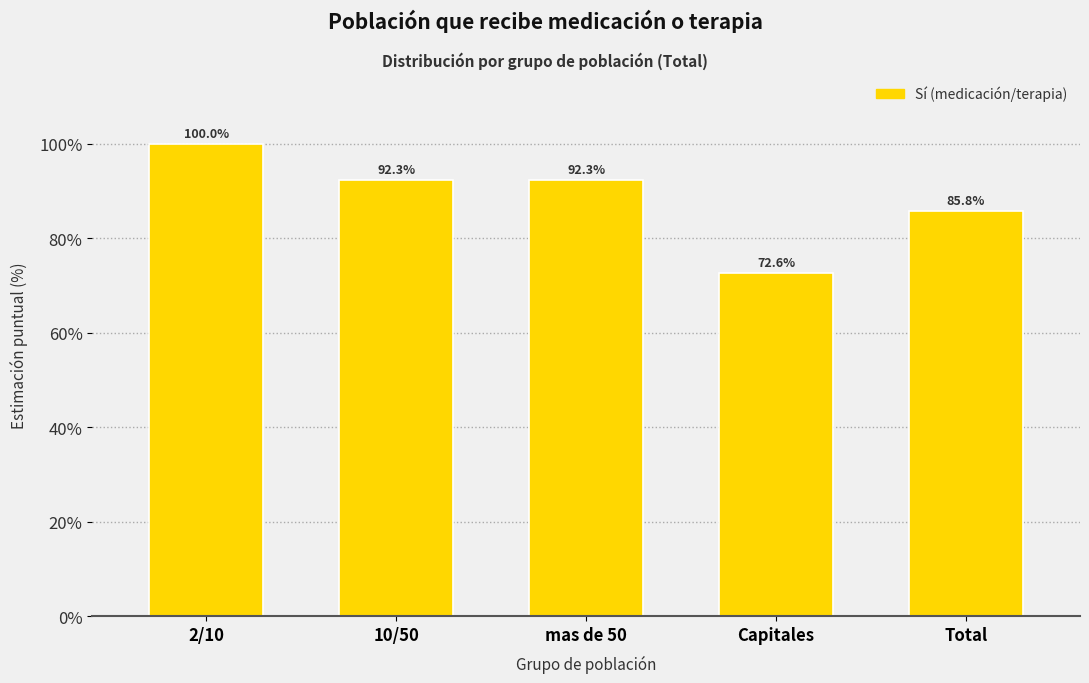

Reading left to right, extract all data points from this chart.

100.0	92.3	92.3	72.6	85.8